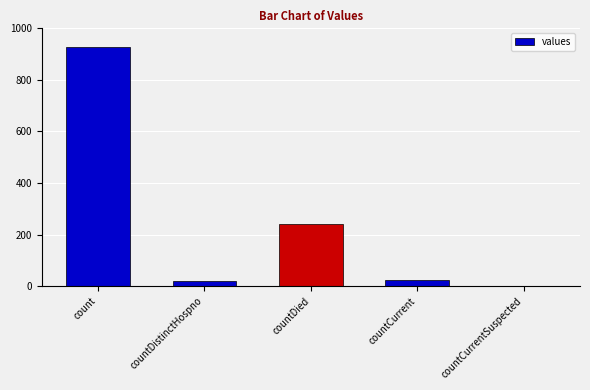

Reading left to right, transcribe all the data shown in this chart.

count=928	countDistinctHospno=18	countDied=241	countCurrent=23	countCurrentSuspected=0